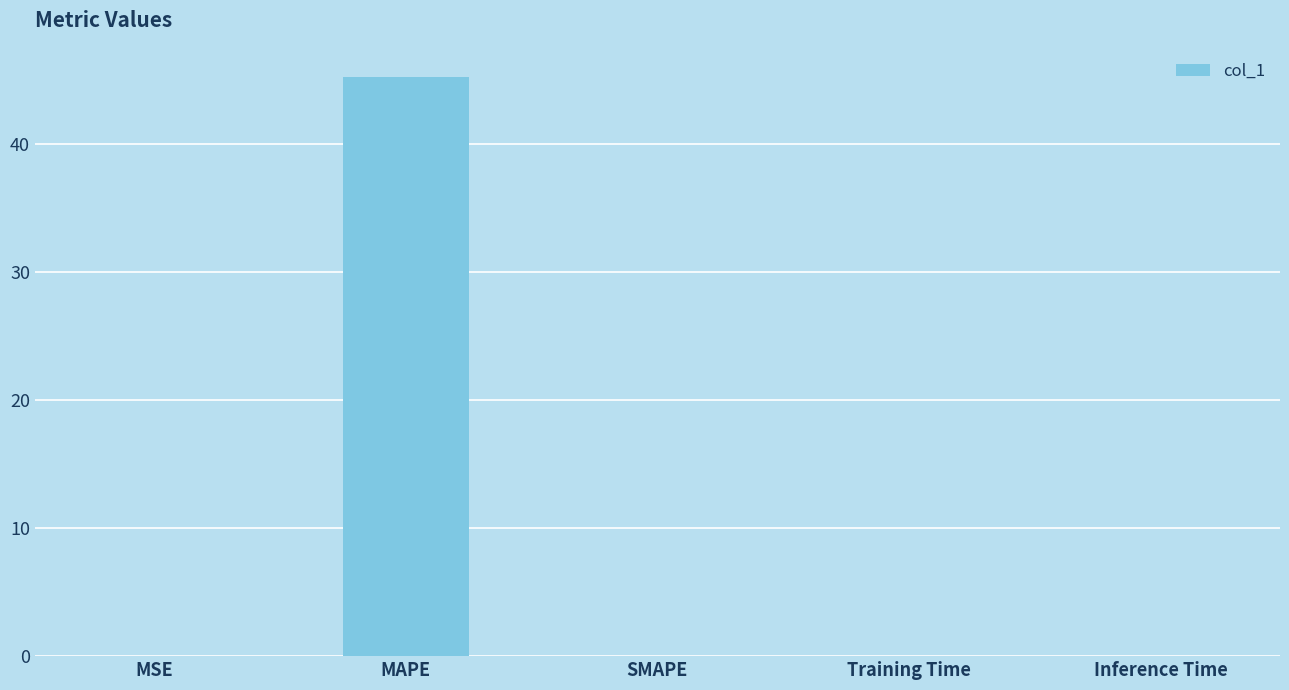

Which has a higher value, Inference Time or MAPE?

MAPE